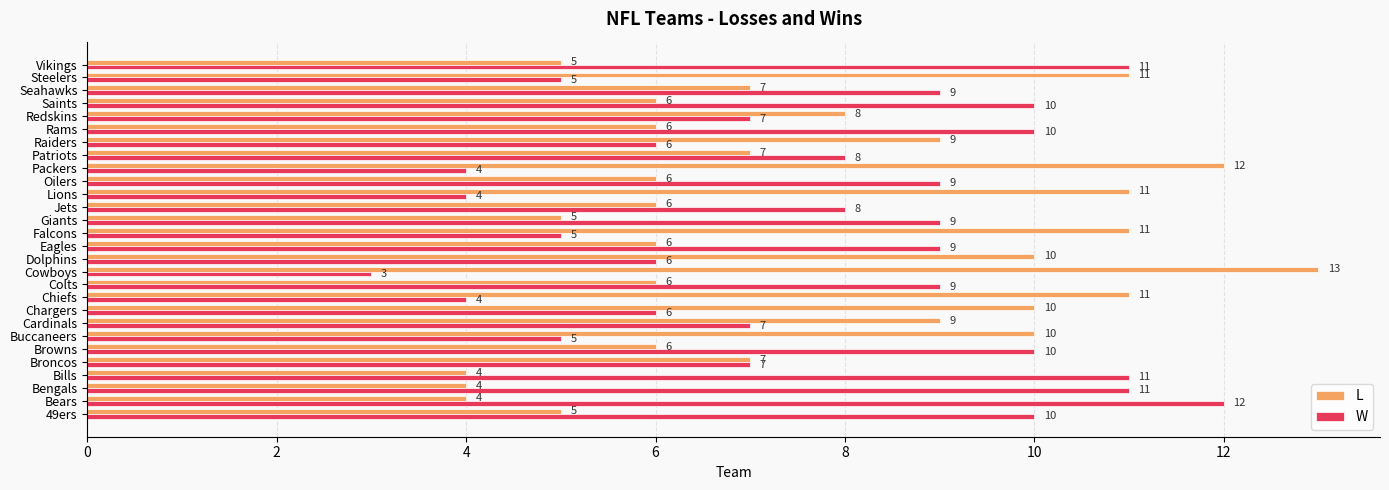

Rank the series by their maximum value, from lowest to highest.

W, L